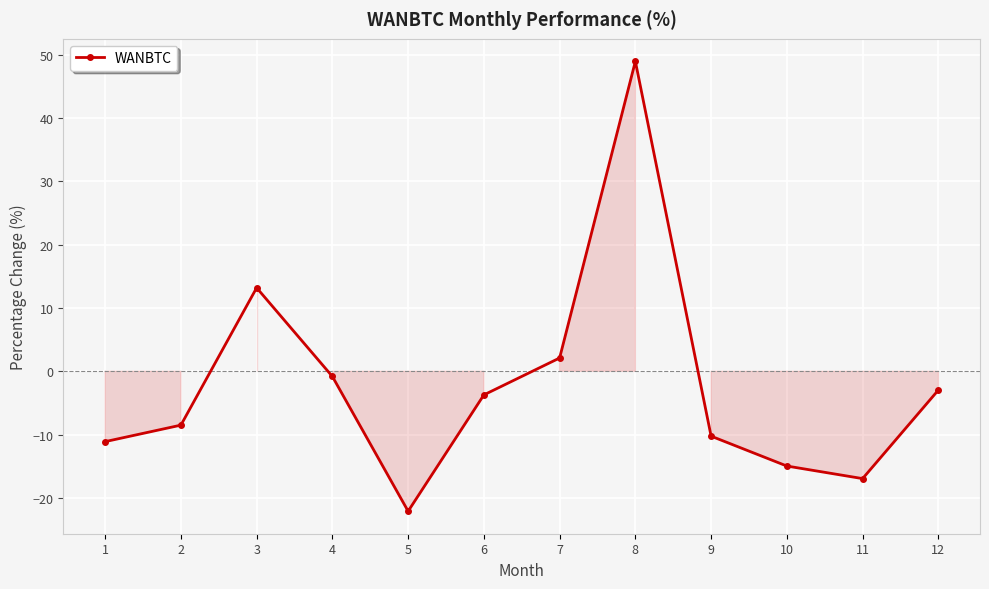

What is the value of the 3rd point from the left?

13.2